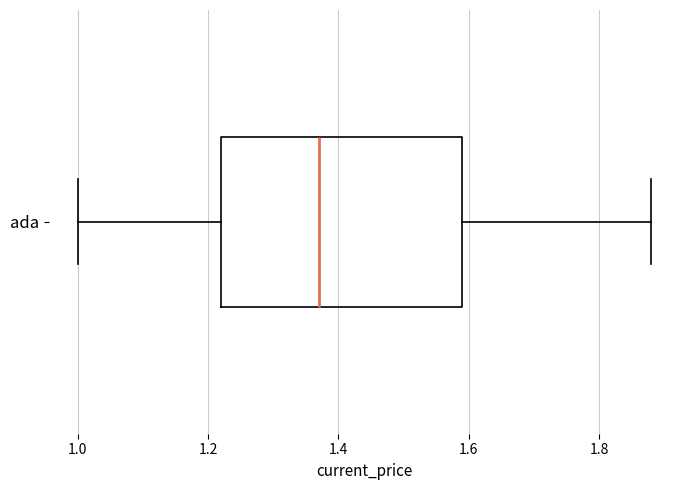

Where is the right edge of the box for ada on the x-axis? The values are not printed on the chart, so give them approximately, as read against the axis.

1.60